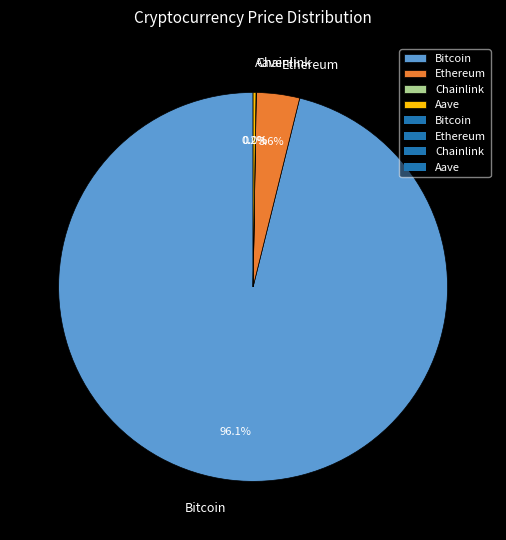

What portion of the pie excludes Ethereum?

96.4%